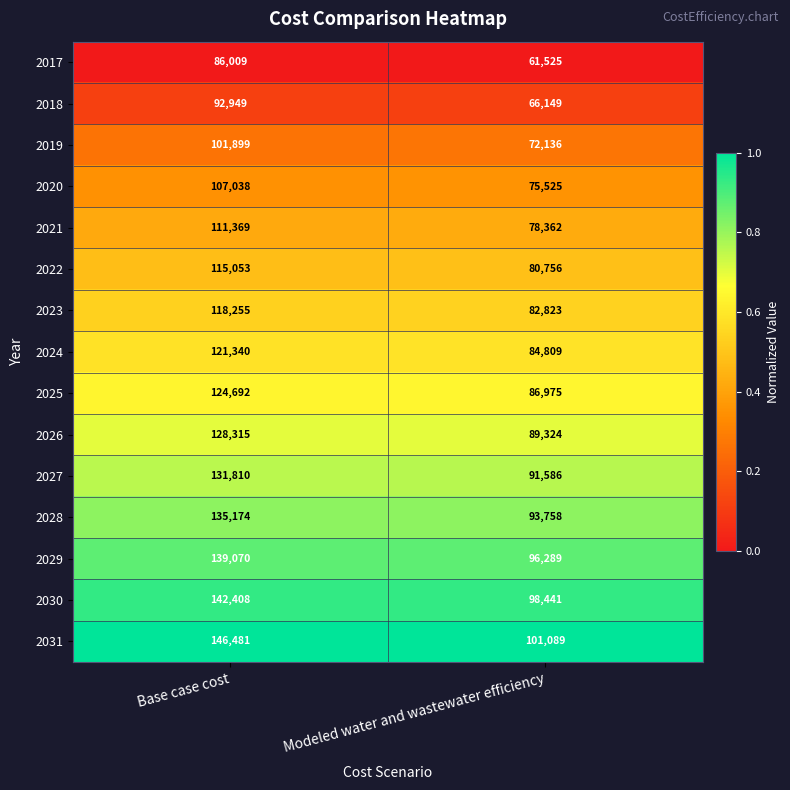

The 2020 series shows 31934 at Modeled water and wastewater efficiency. True or false?

False